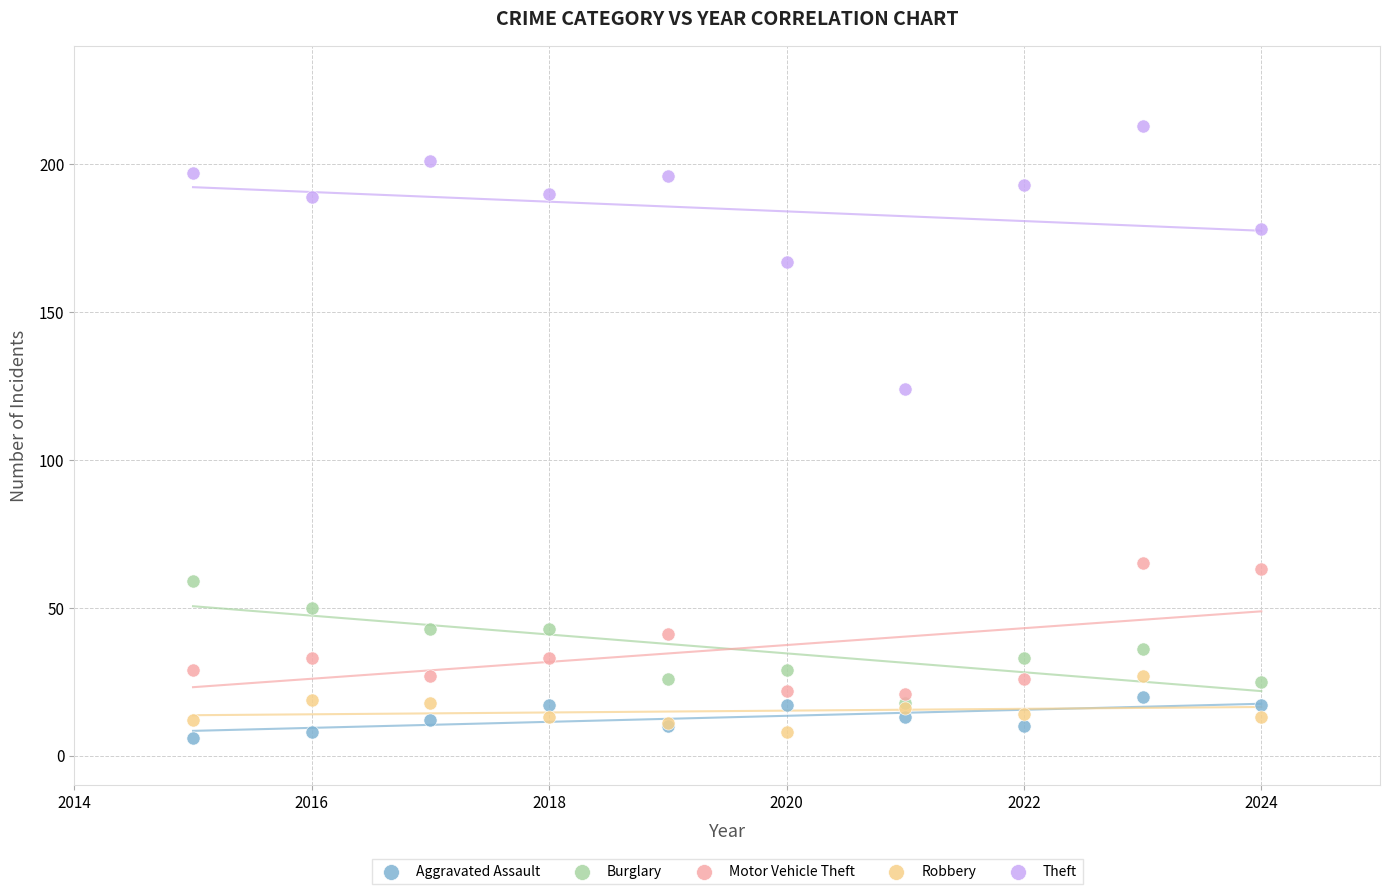

Across all series, what Y value is closest to 109?

124